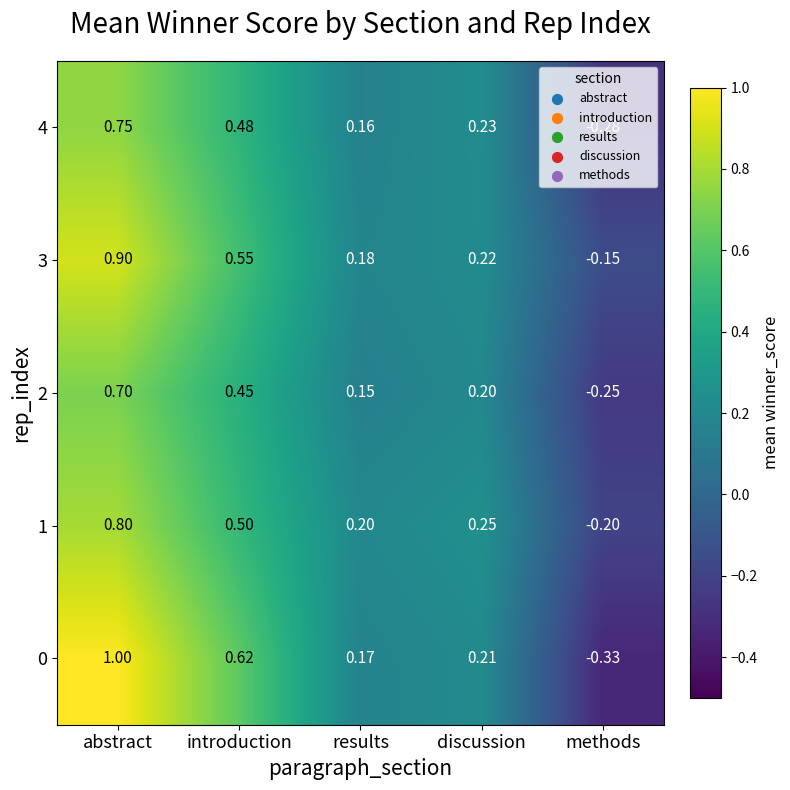

Where is 3 nearest to the value 0?

methods